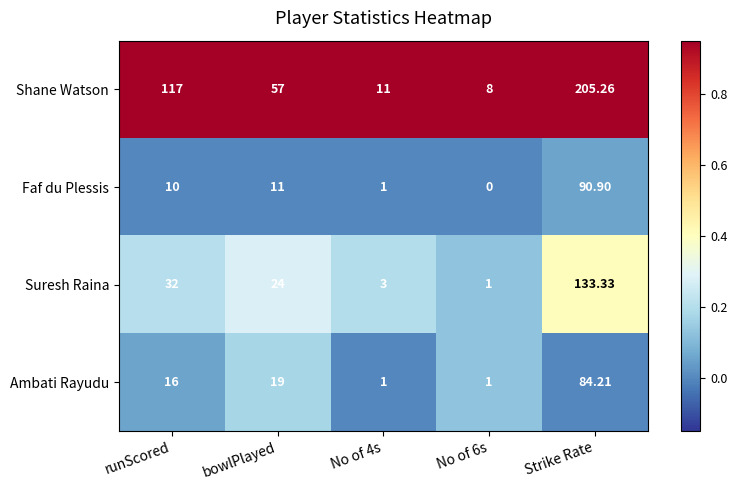

Where is Suresh Raina nearest to the value 67?

runScored